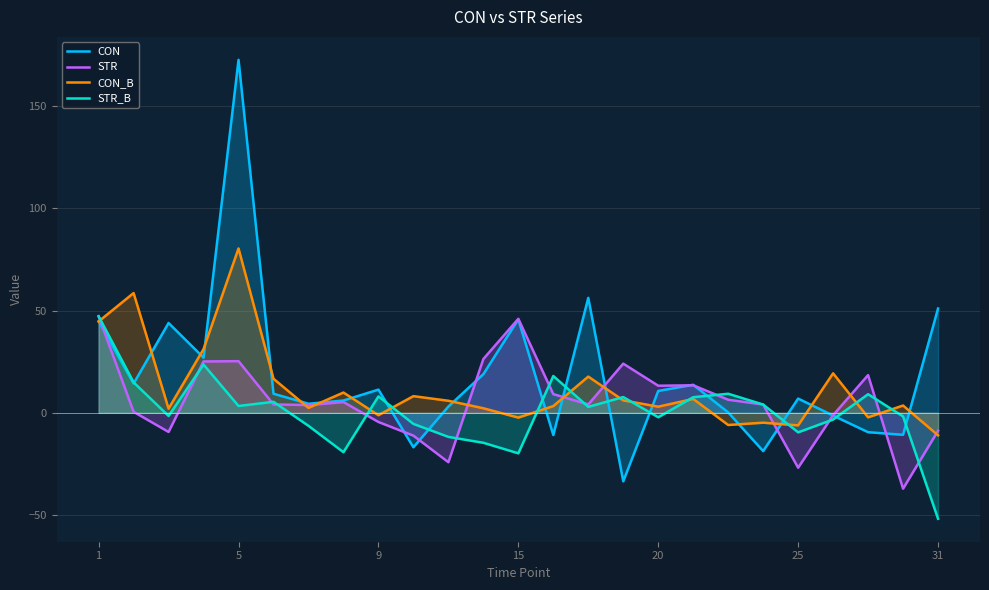

What is the spread (max minus min) of values at 15?

65.8